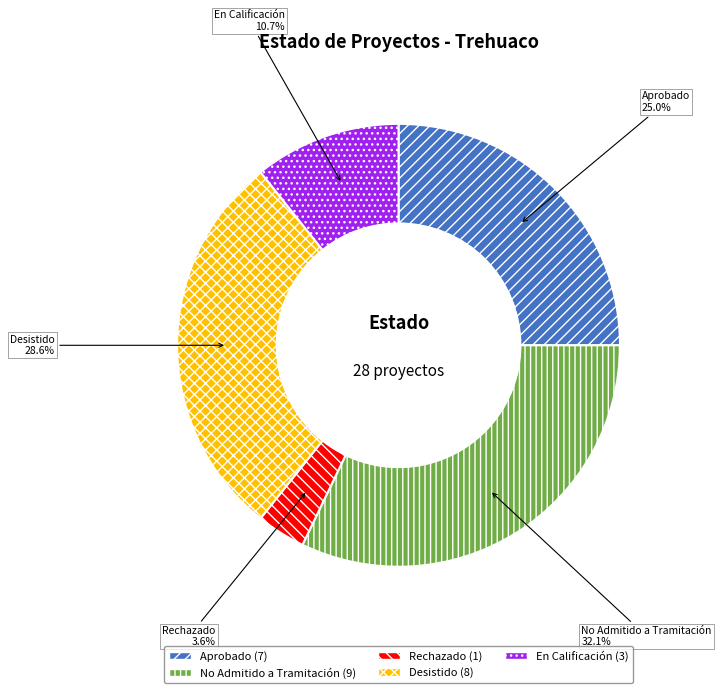

True or false: Aprobado accounts for 25% of the total.

True